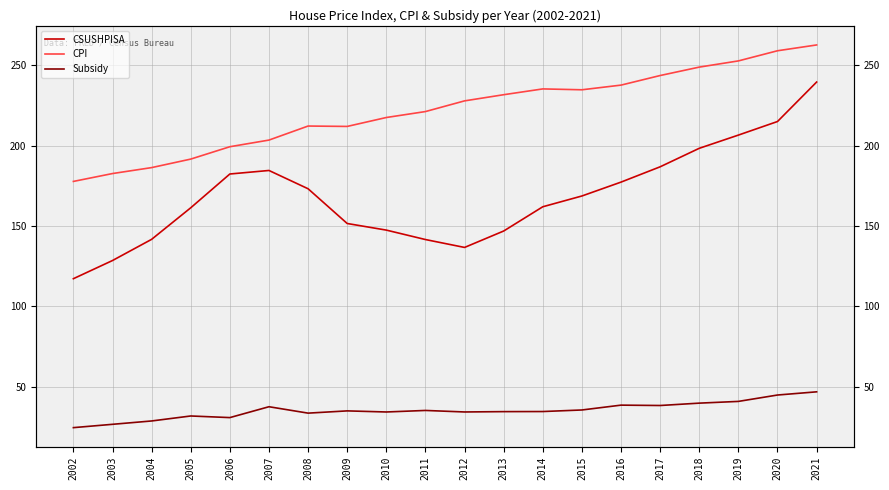

At which label does CSUSHPISA reach its peak?

2021